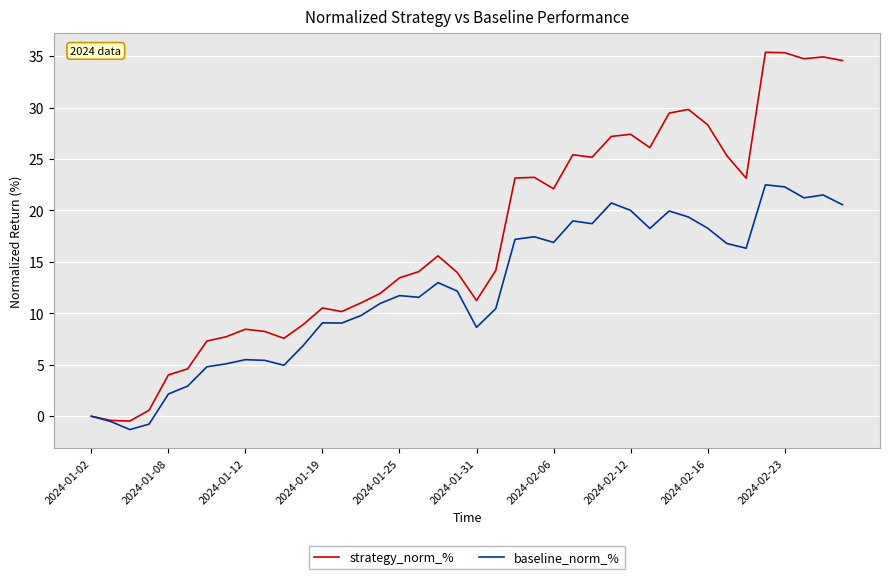

What is the greatest value displayed?

35.4